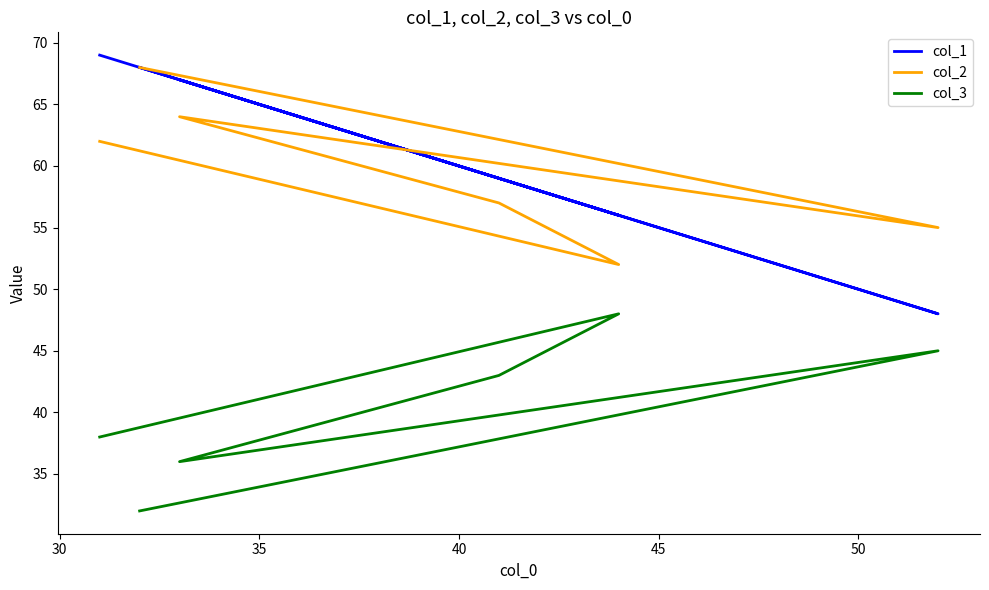

How many data points in col_3 are less than 43?

3